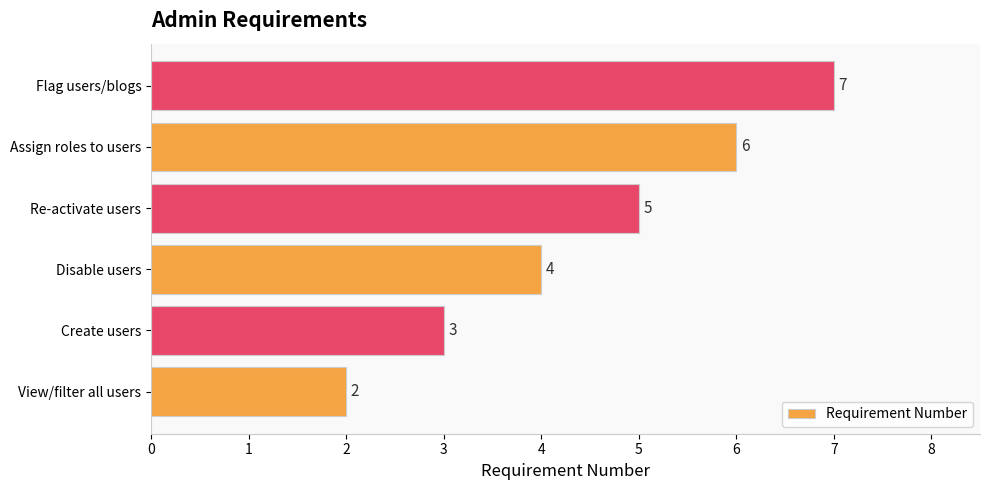

The chart shows a value of 5 at Re-activate users. True or false?

True